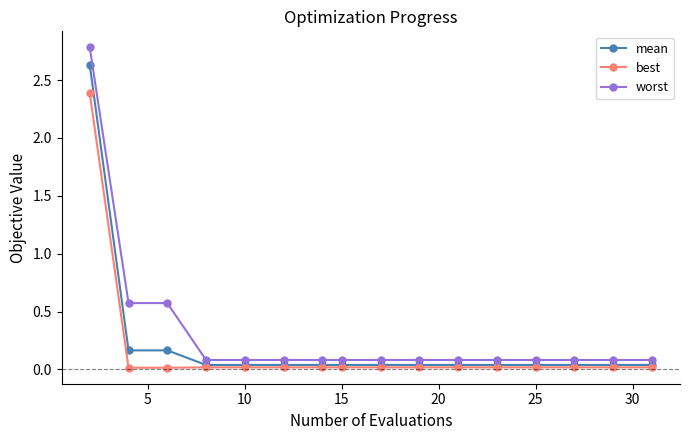

Which series has the largest range (max minus min)?

worst